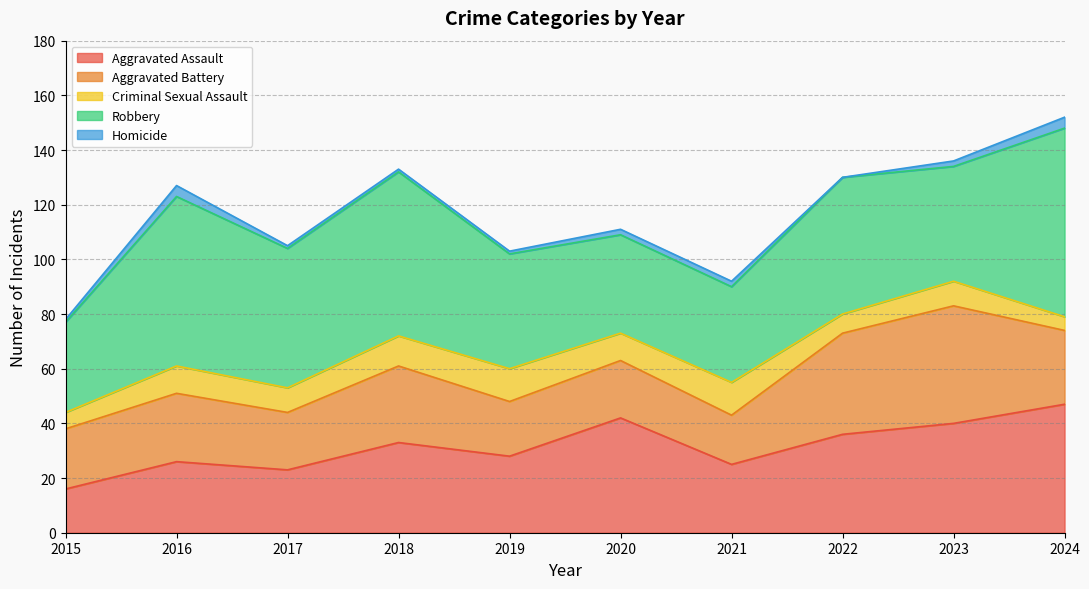

Rank the series by their maximum value, from highest to lowest.

Robbery, Aggravated Assault, Aggravated Battery, Criminal Sexual Assault, Homicide